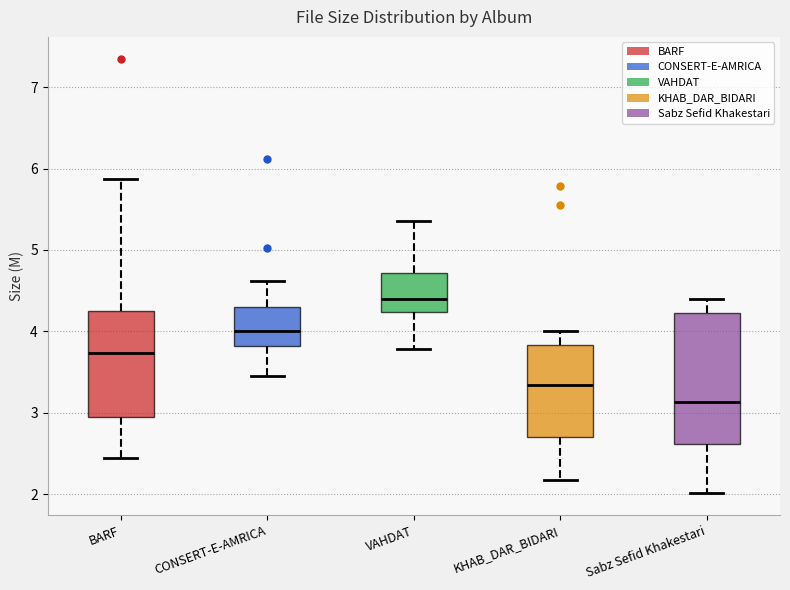

Where does the lower whisker of the box for Sabz Sefid Khakestari end on the y-axis? The values are not printed on the chart, so give them approximately, as read against the axis.

2.0